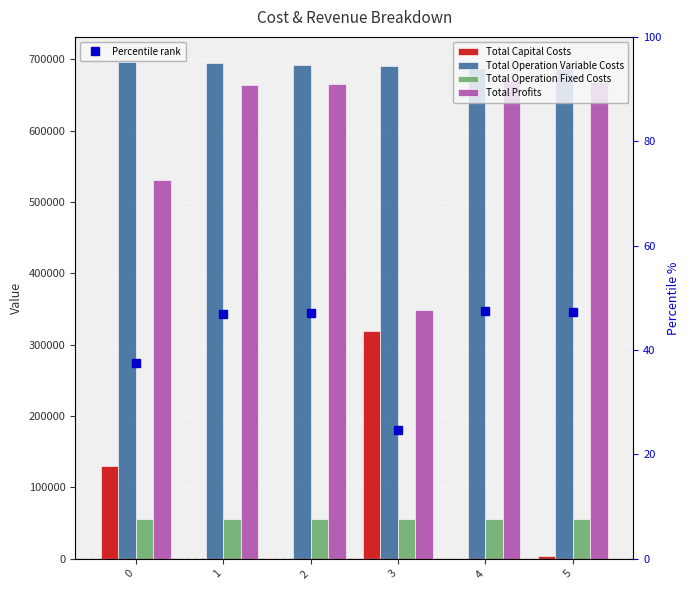

Is it true that Total Operation Variable Costs equals 696817.5 at 0?

True